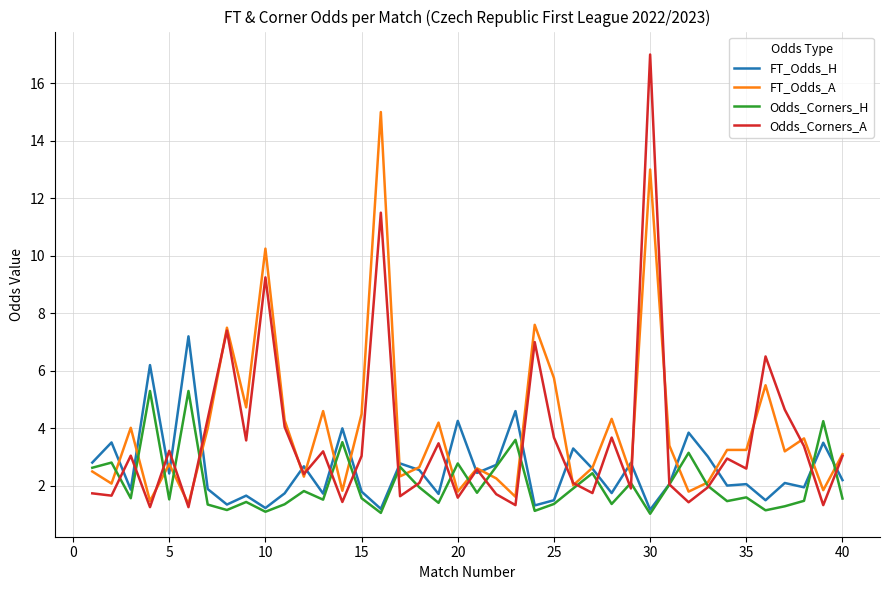

Which series has the largest range (max minus min)?

Odds_Corners_A